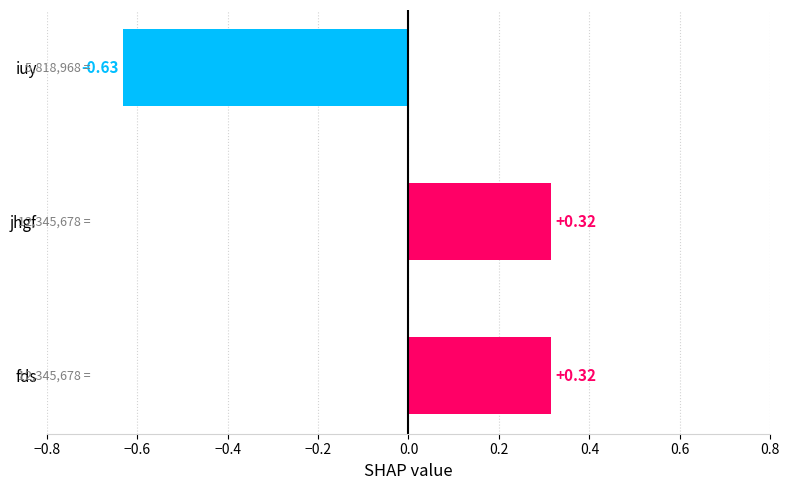

How many categories are shown in the chart?

3